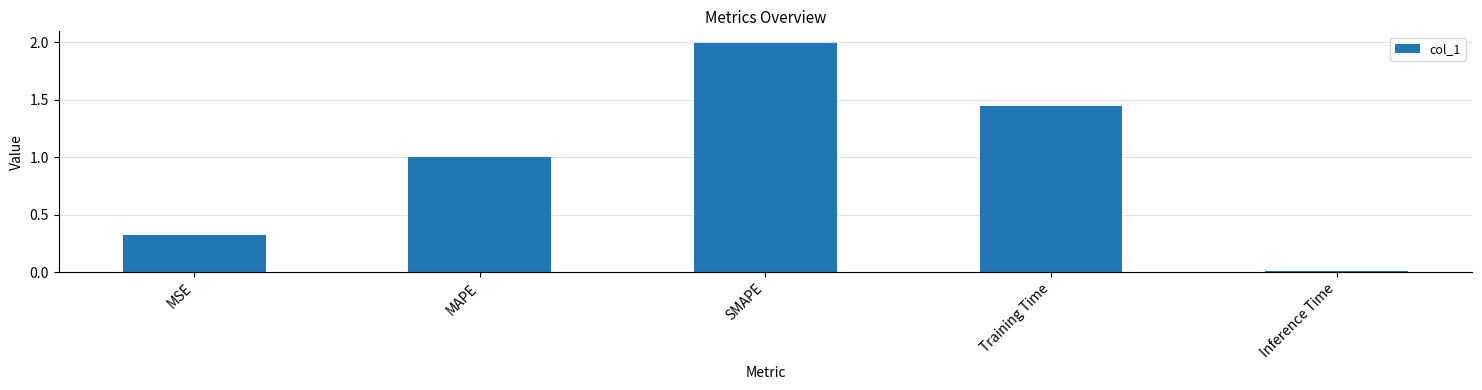

How many bars are there in total?

5